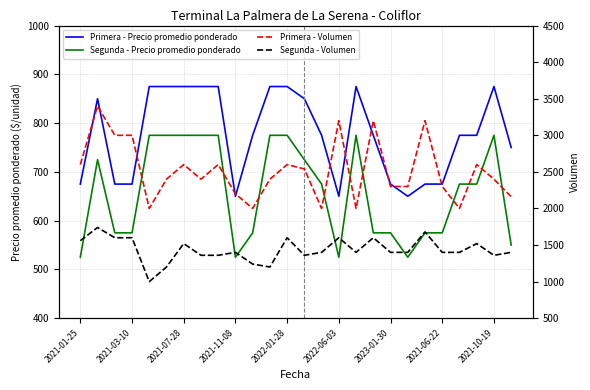

True or false: Primera - Precio promedio ponderado and Segunda - Volumen intersect in this chart.

False